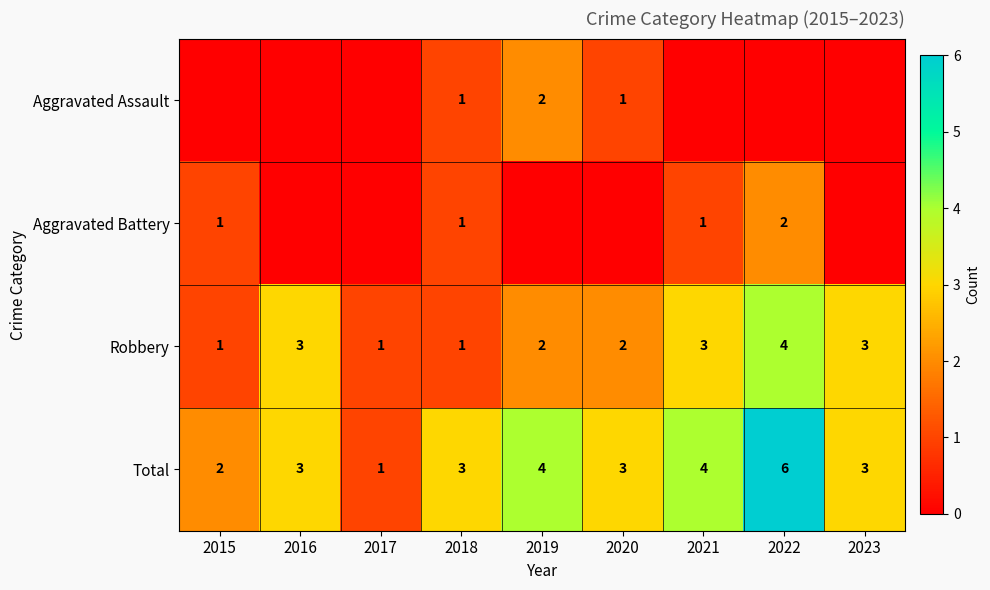

What is the greatest value displayed?

6